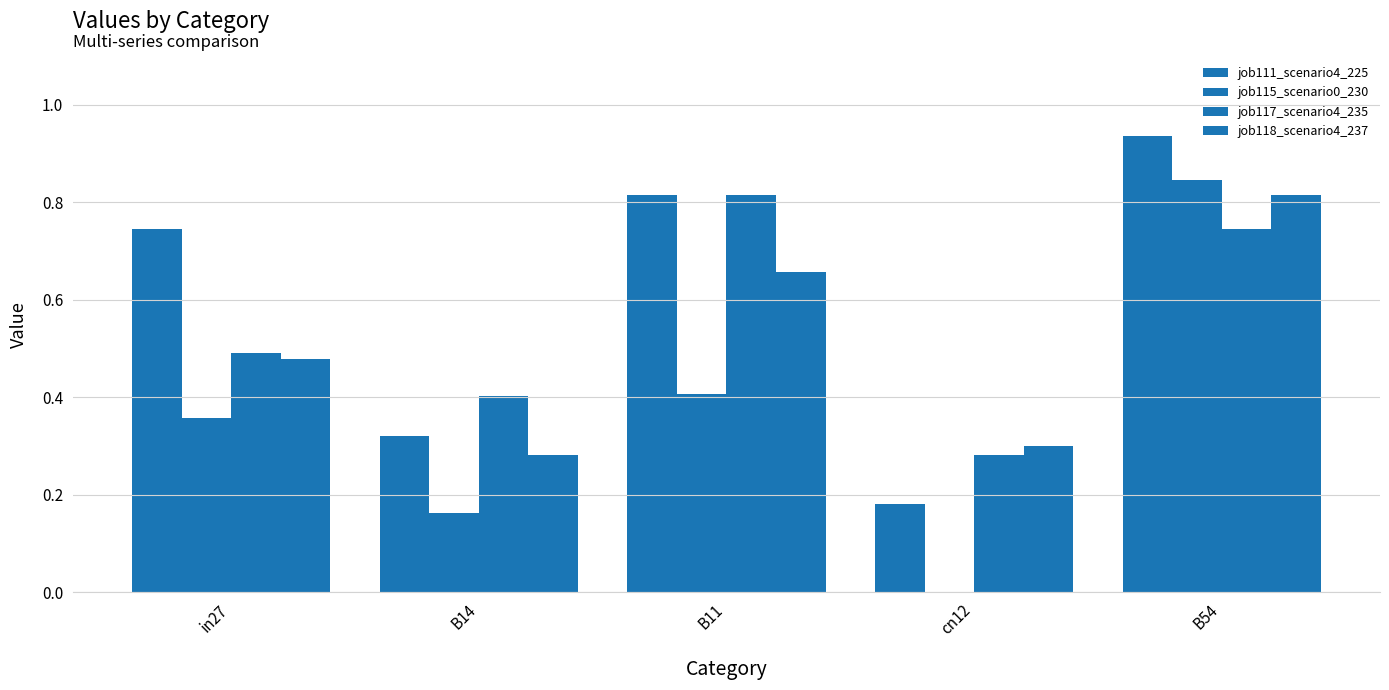

What is the difference between the job117_scenario4_235 values at B11 and cn12?

0.5